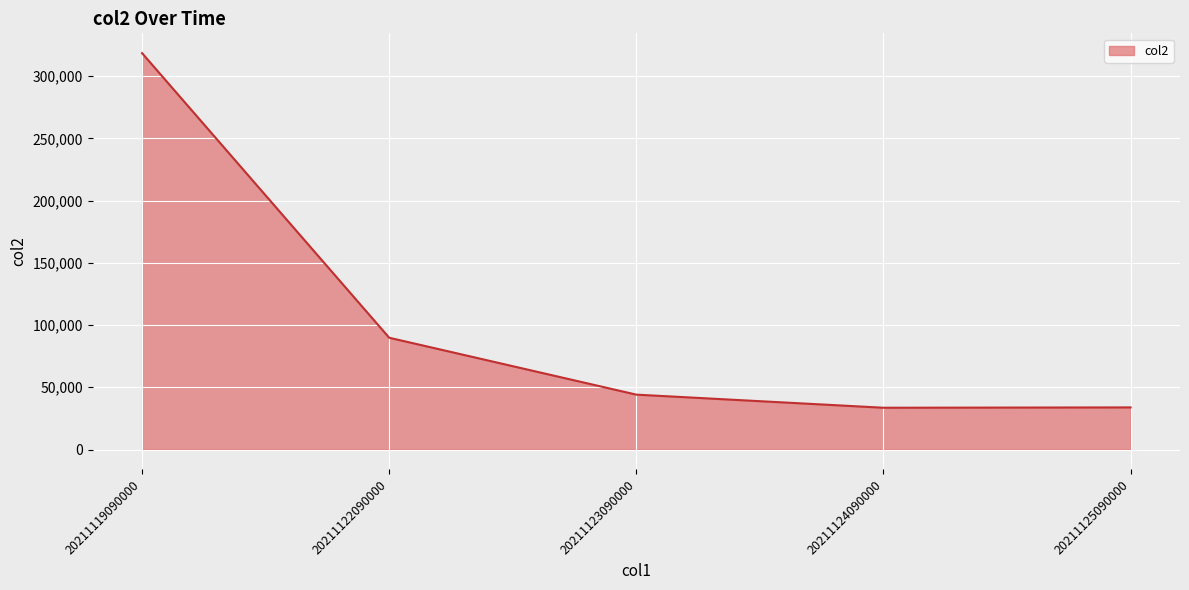

Which has a higher value, 20211122090000 or 20211123090000?

20211122090000